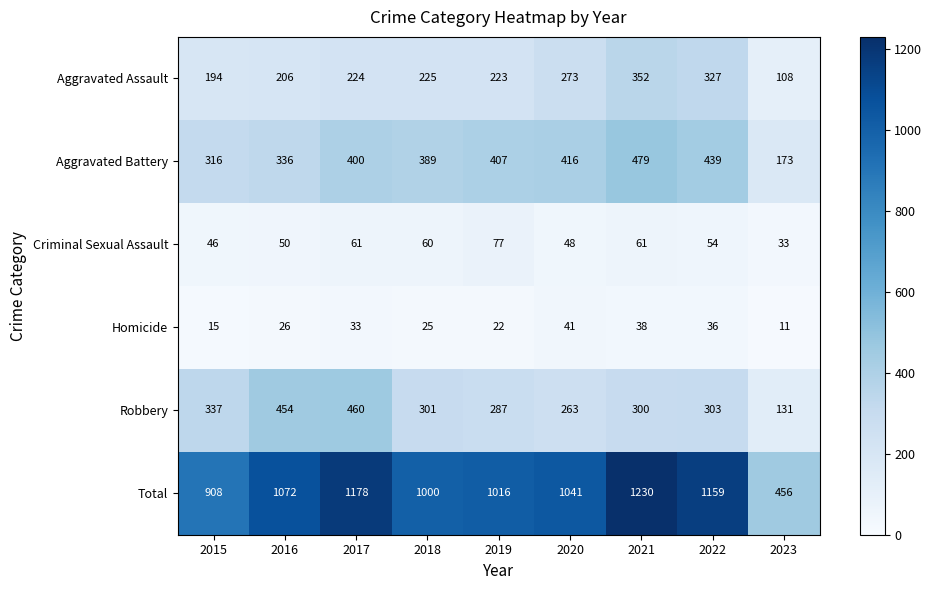

What is the difference between the Aggravated Battery values at 2017 and 2016?

64